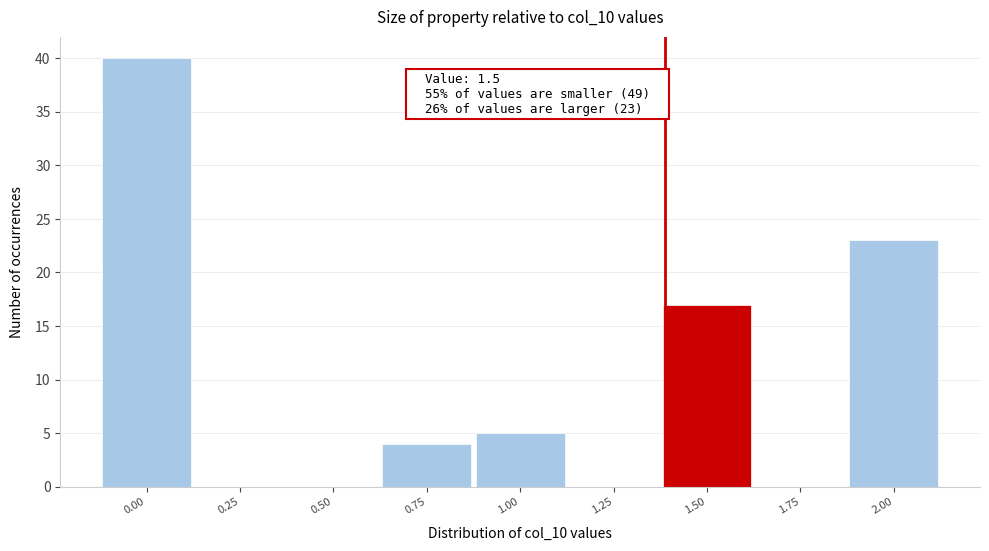

Reading left to right, list all the values displayed in this chart.

0.00=40	0.25=0	0.50=0	0.75=4	1.00=5	1.25=0	1.50=17	1.75=0	2.00=23